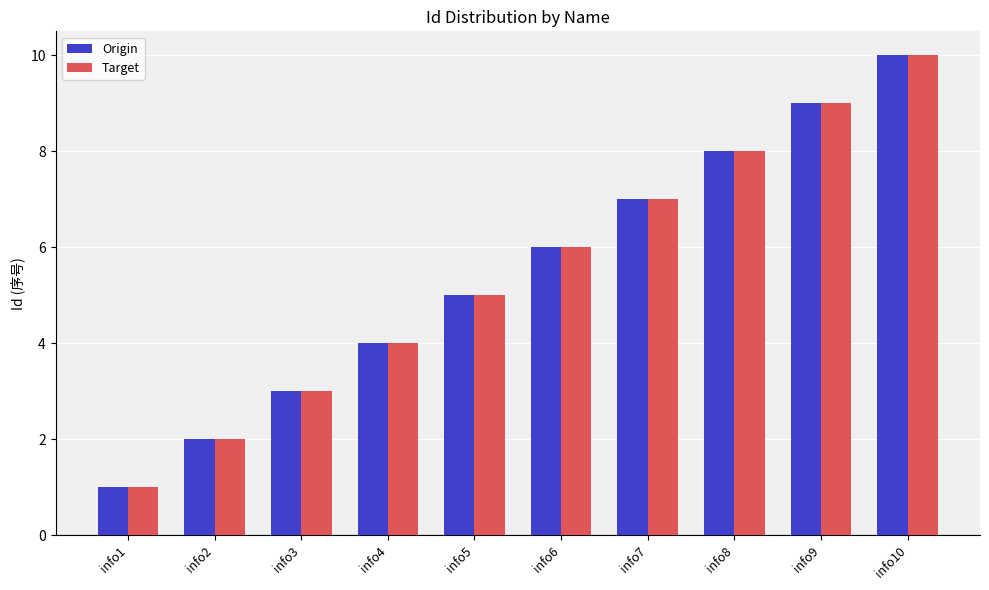

What is the value of the Target bar at the 5th from the left?

5